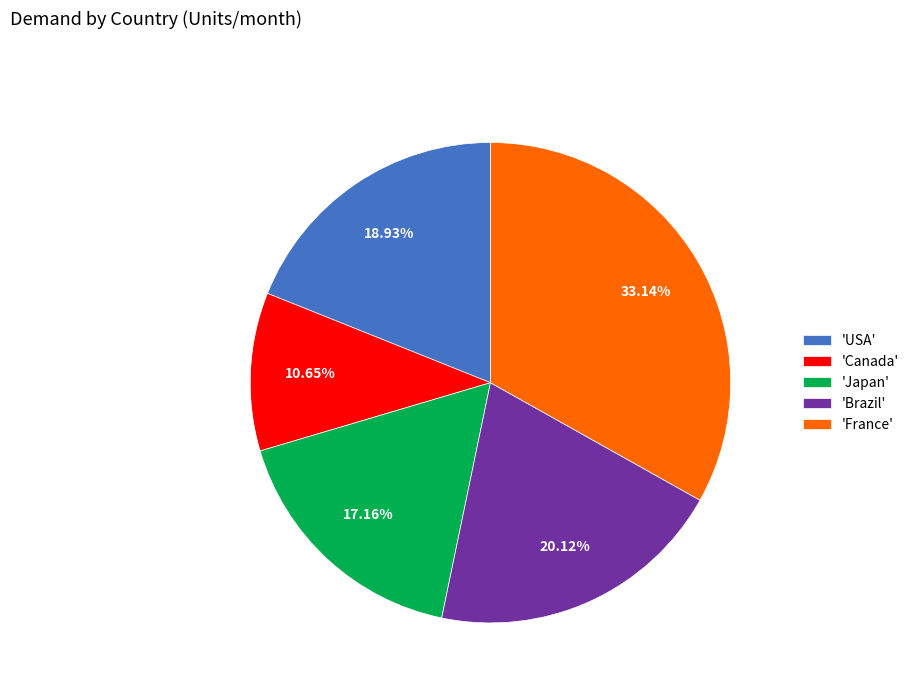

How many segments does this pie chart have?

5